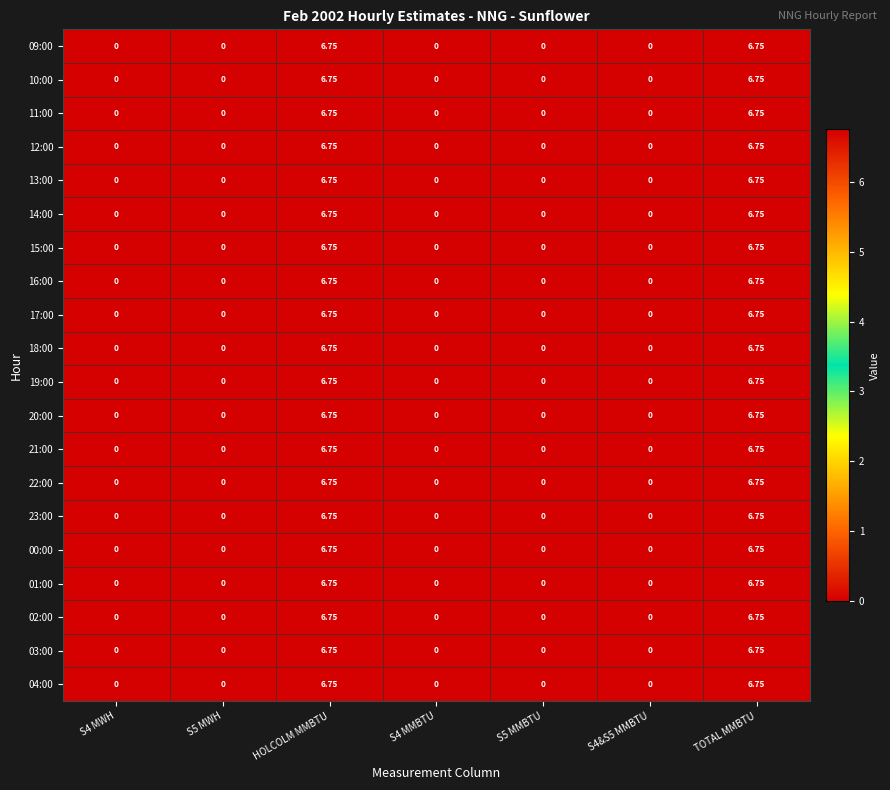

Is the value of 10:00 at S4 MMBTU greater than the value of 21:00 at HOLCOLM MMBTU?

No